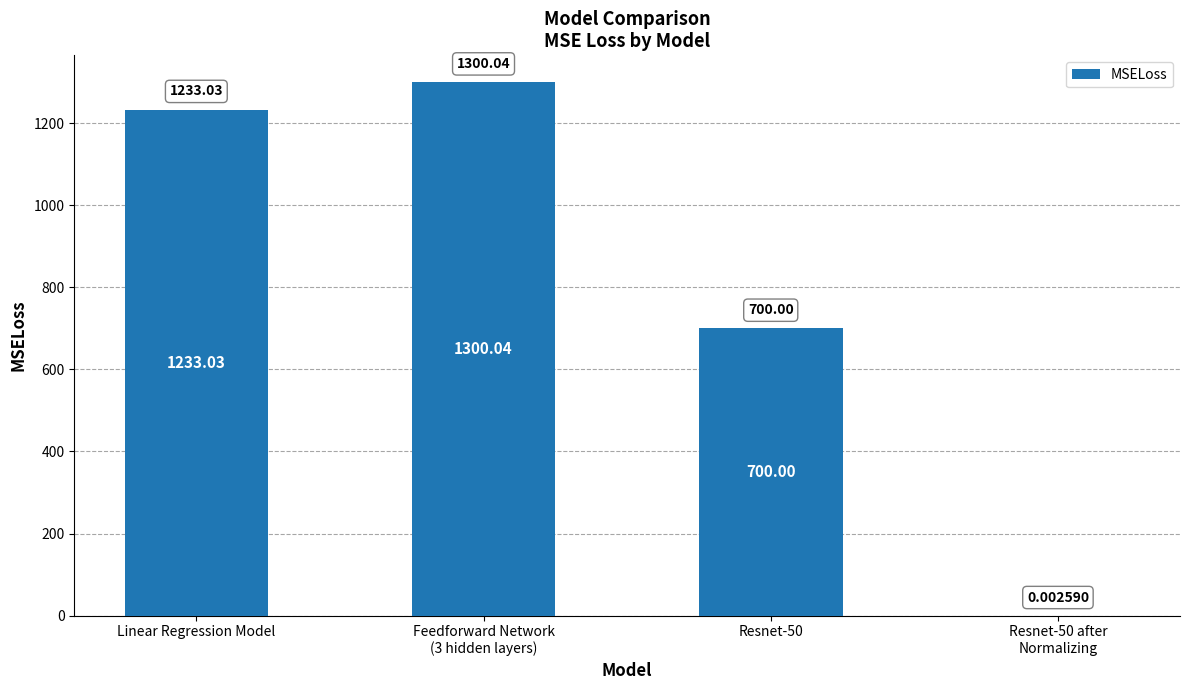

At which label does the data first exceed 1233?

Linear Regression Model